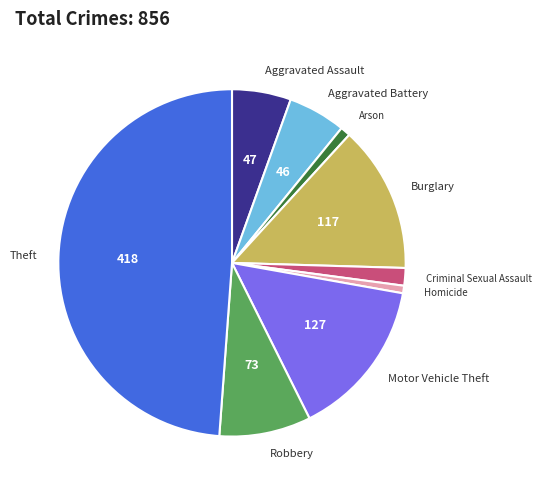

Which has a higher value, Robbery or Theft?

Theft